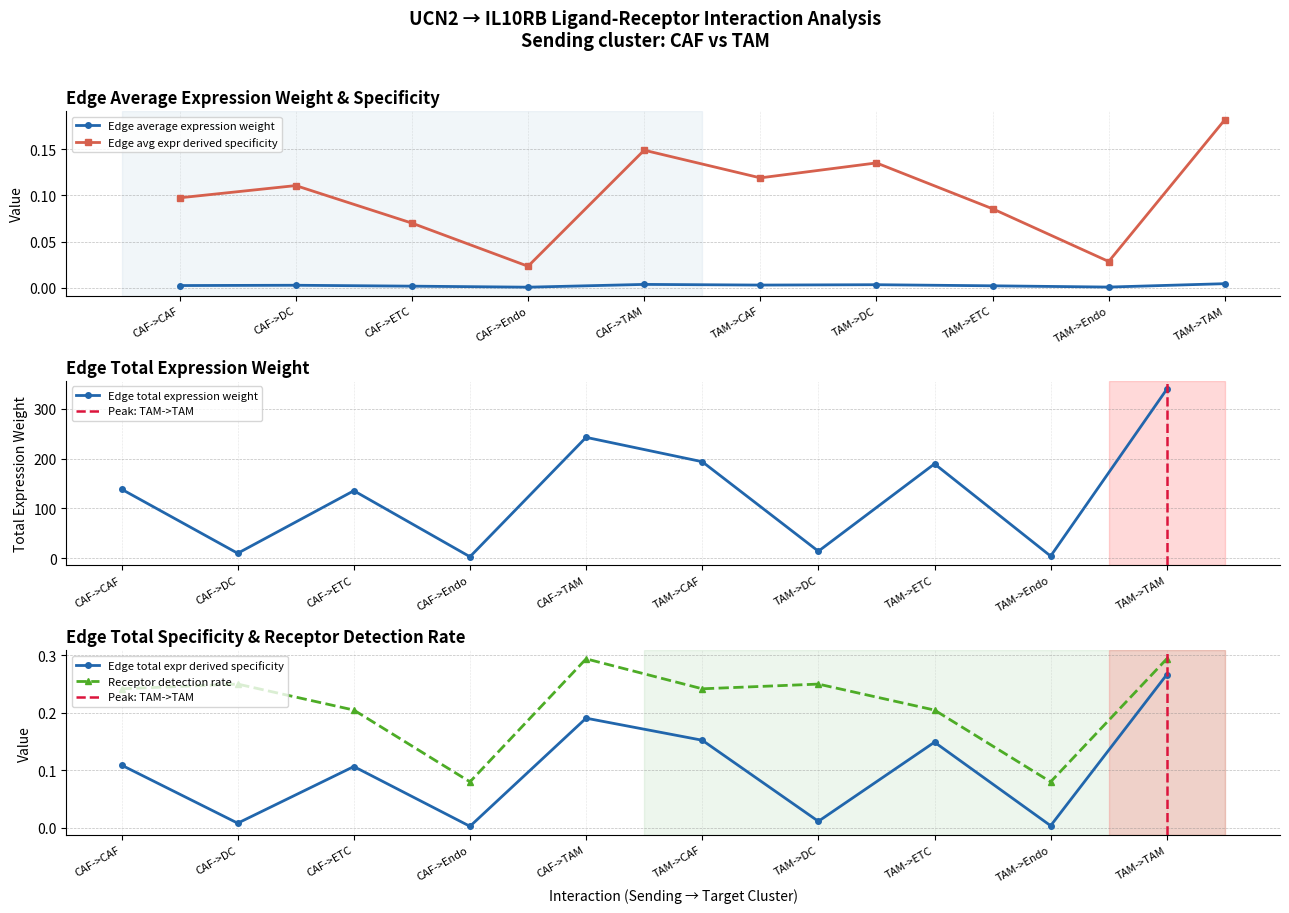

What is the difference between the highest and lowest values at TAM->TAM?

338.7